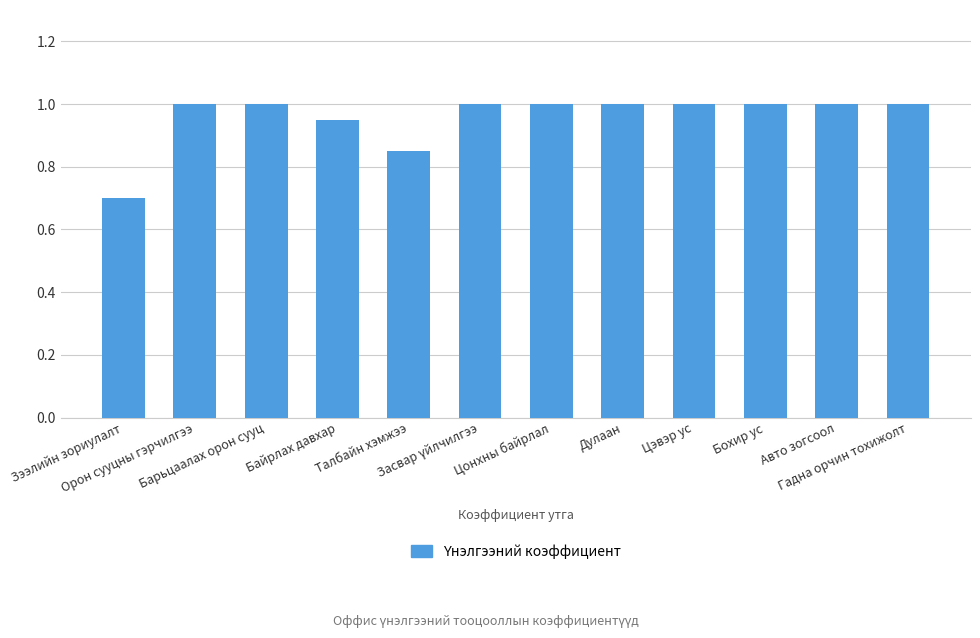

What is the label of the 8th bar from the left?

Дулаан